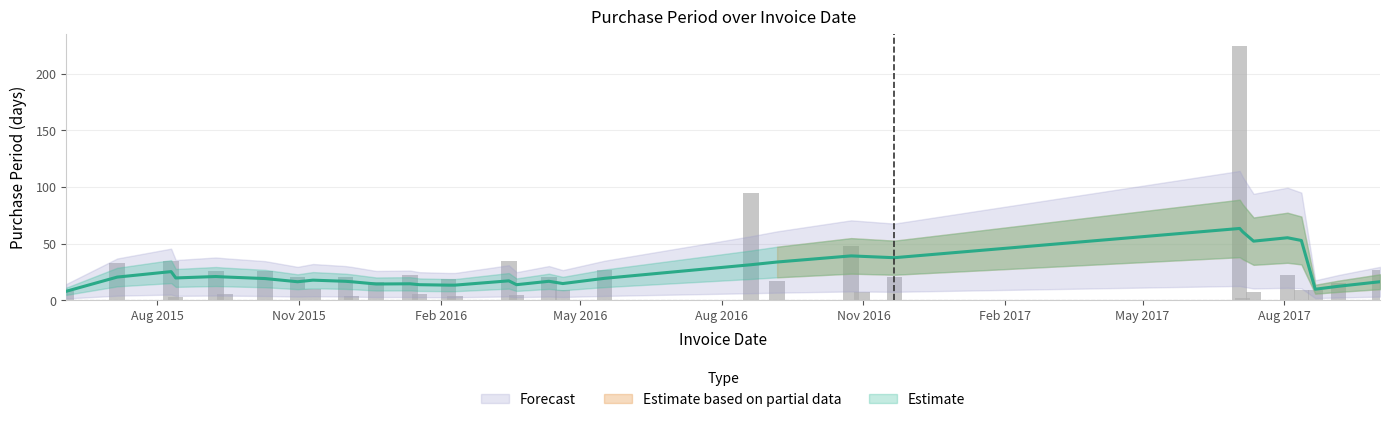

Is it true that the value at 2016-03-16 is 16?

False